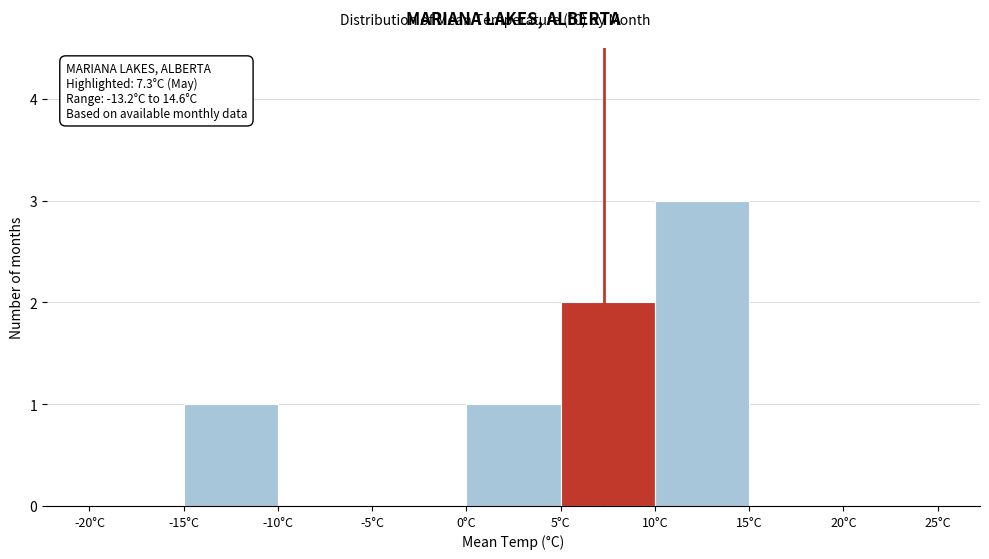

Over which range of the x-axis is the bar tallest?

10 to 15